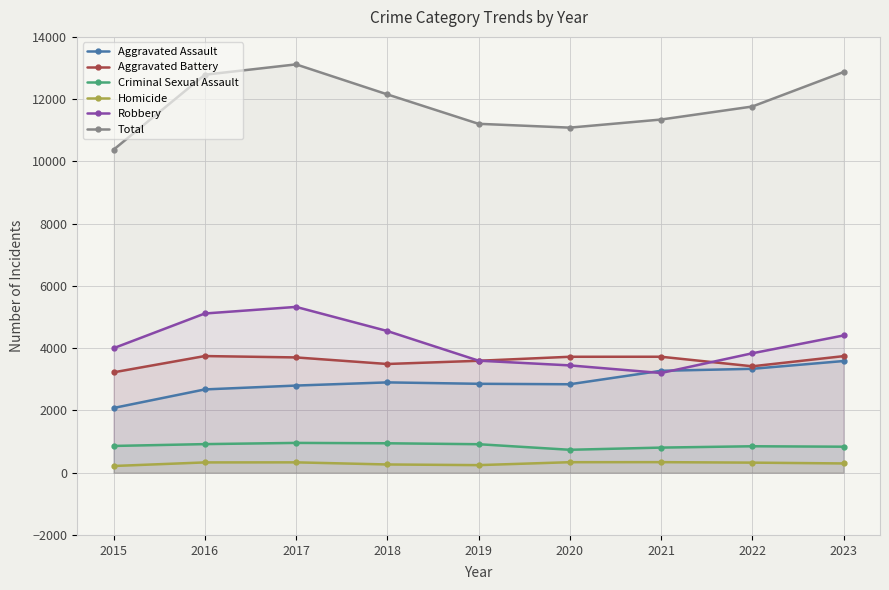

List the labels in order of Aggravated Battery value, largest first.

2016, 2023, 2021, 2020, 2017, 2019, 2018, 2022, 2015